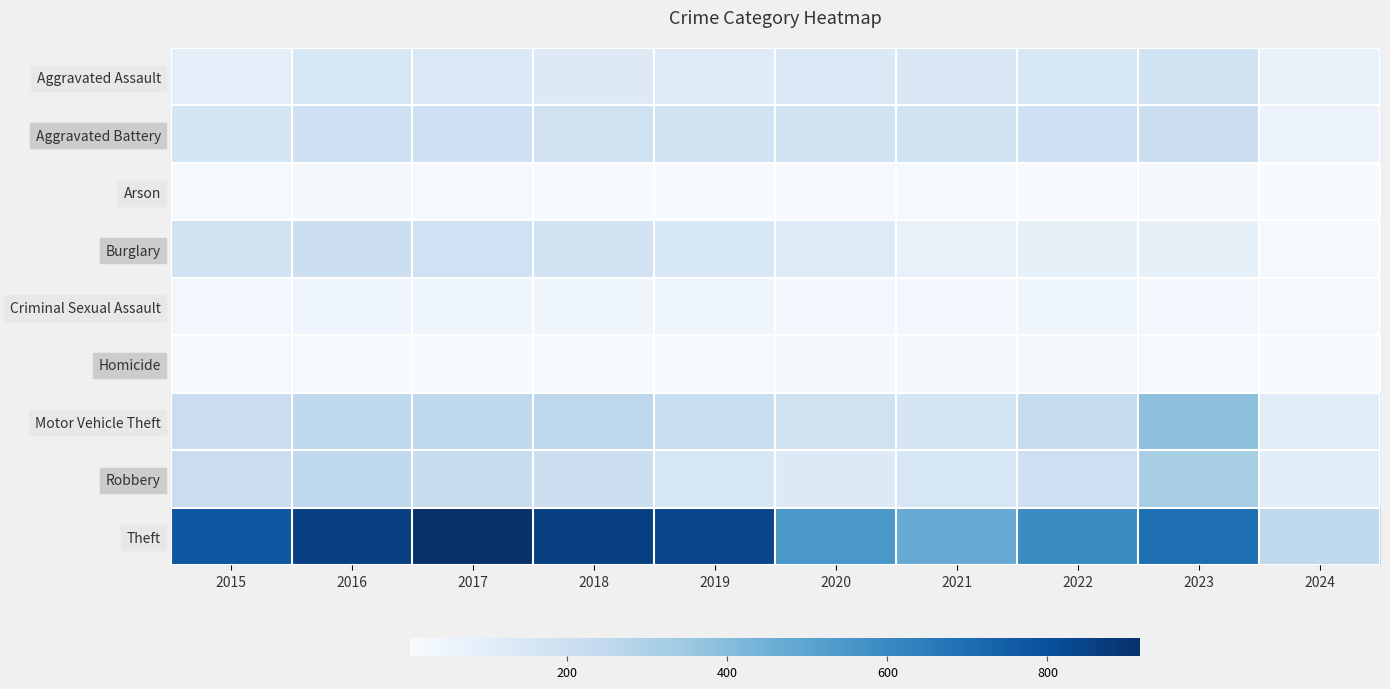

At 2016, list the series in order from largest to smallest.

Theft, Robbery, Motor Vehicle Theft, Burglary, Aggravated Battery, Aggravated Assault, Criminal Sexual Assault, Arson, Homicide